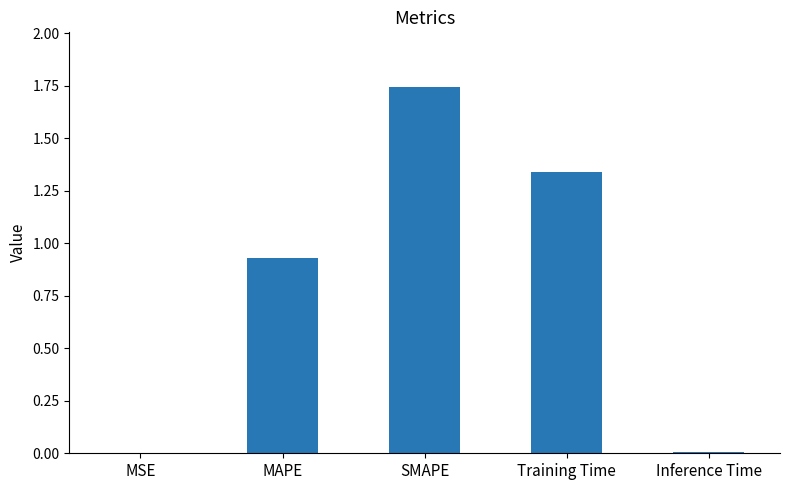

True or false: the data shows 0.9 at Training Time.

False